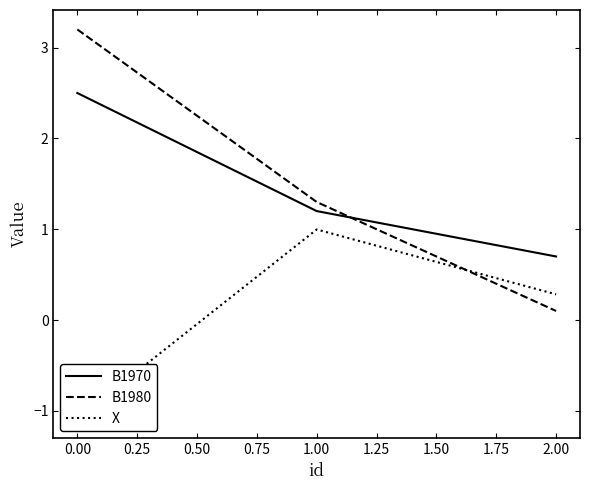

List the labels in order of B1970 value, smallest first.

2.00, 1.00, 0.00